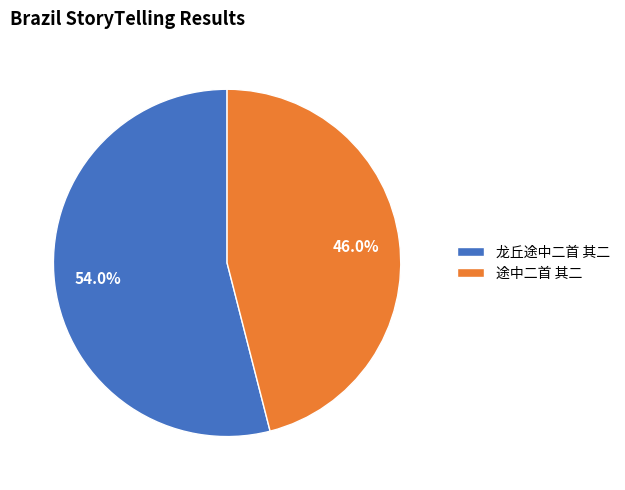

How many slices are in this pie chart?

2